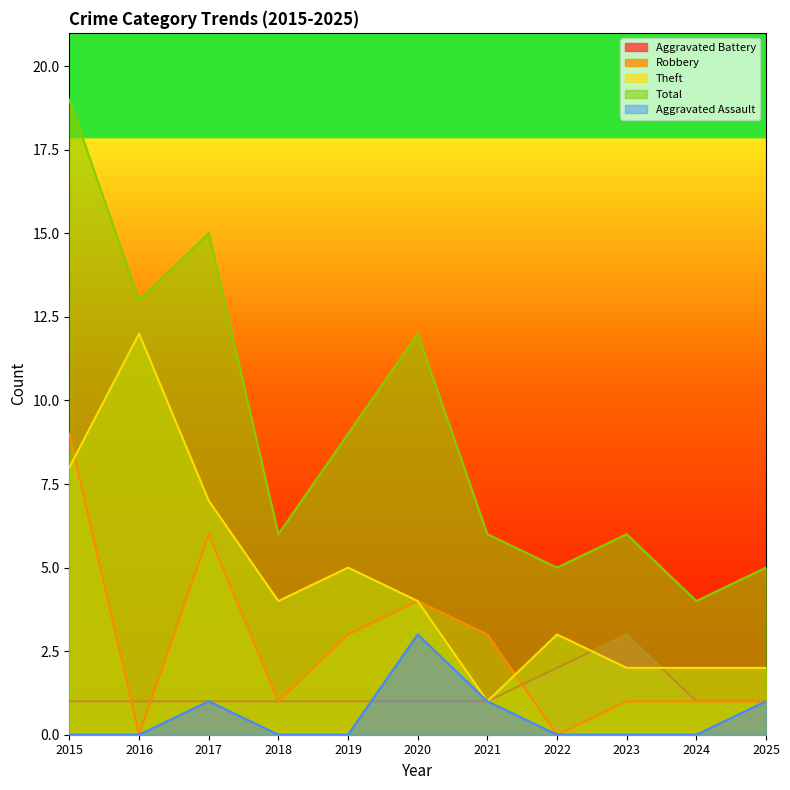

What is the approximate value of Robbery at 2017?

6